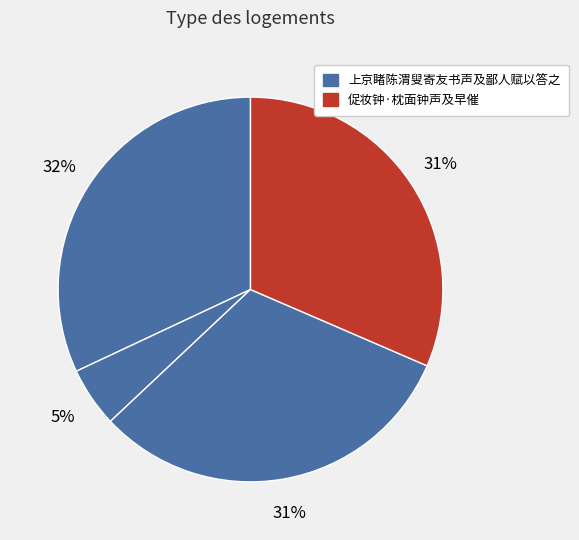

How many slices are in this pie chart?

4